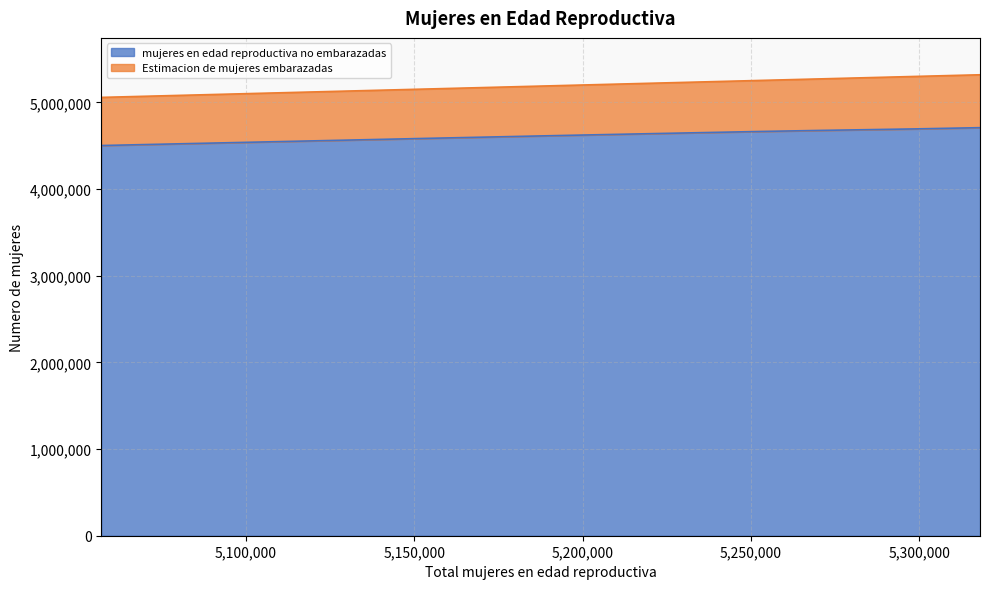

What value does the mujeres en edad reproductiva no embarazadas series have at 5271000?

4676293.3